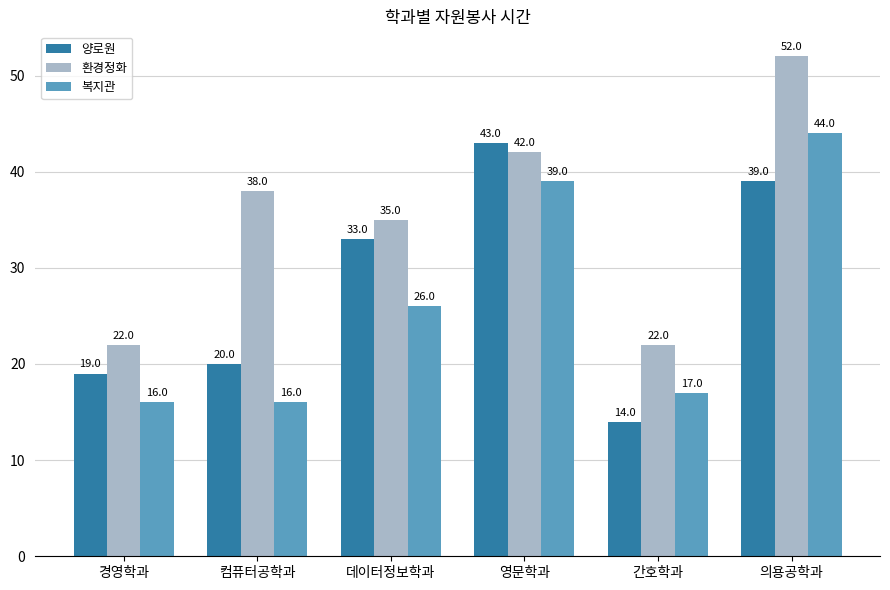

Which series has the largest range (max minus min)?

환경정화